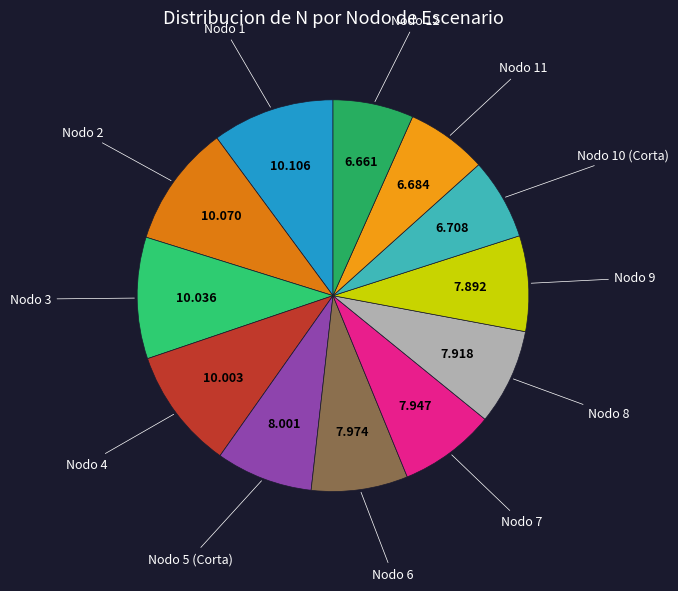

Count the number of slices in the pie.

12